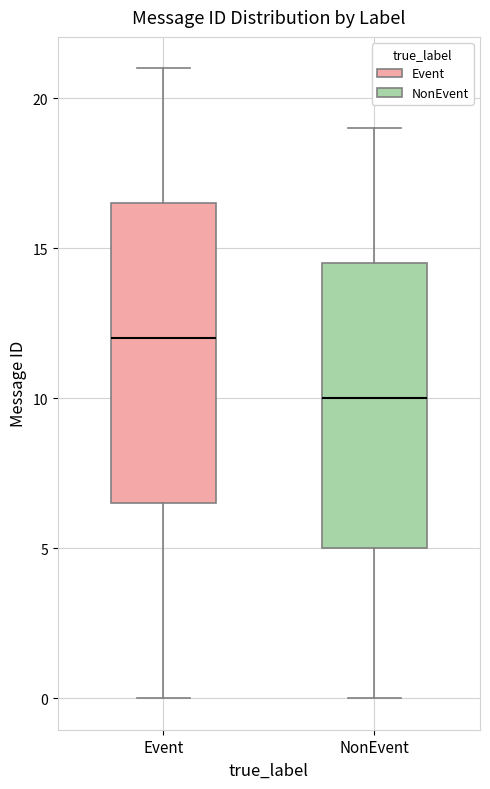

Reading left to right, read every box against the y-axis: the position of its median line, the range the box covers, and the ends of its whiskers. The values are not printed on the chart, so give them approximately, as read against the axis.

Event: median 12.0, box 6.5 to 16.5, whiskers 0.0 to 21.0
NonEvent: median 10.0, box 5.0 to 14.5, whiskers 0.0 to 19.0